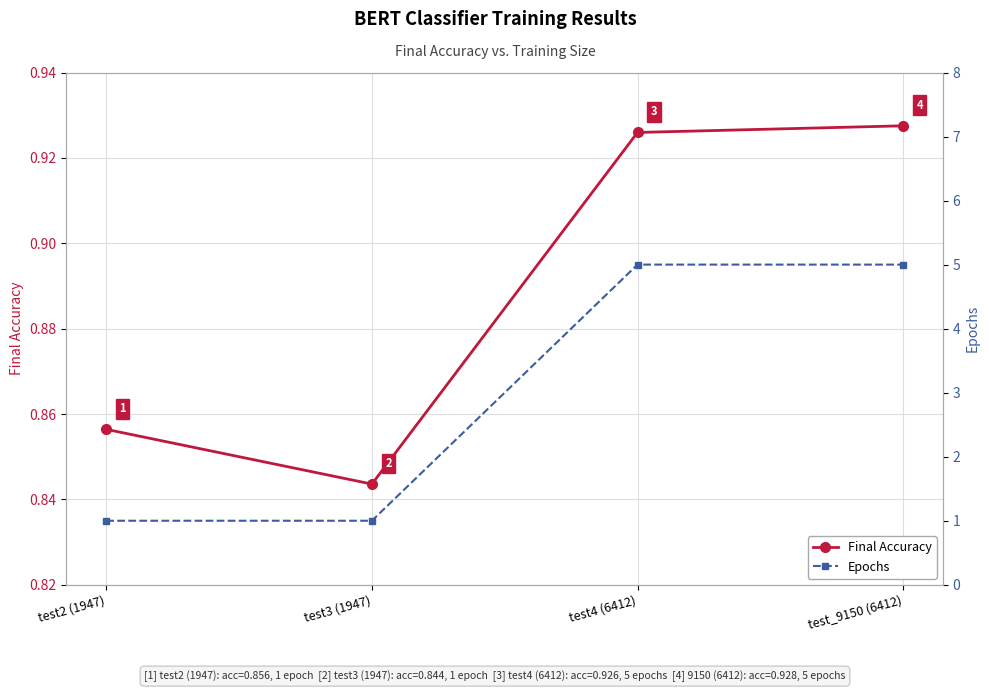

At which label is Final Accuracy closest to 0?

test3 (1947)